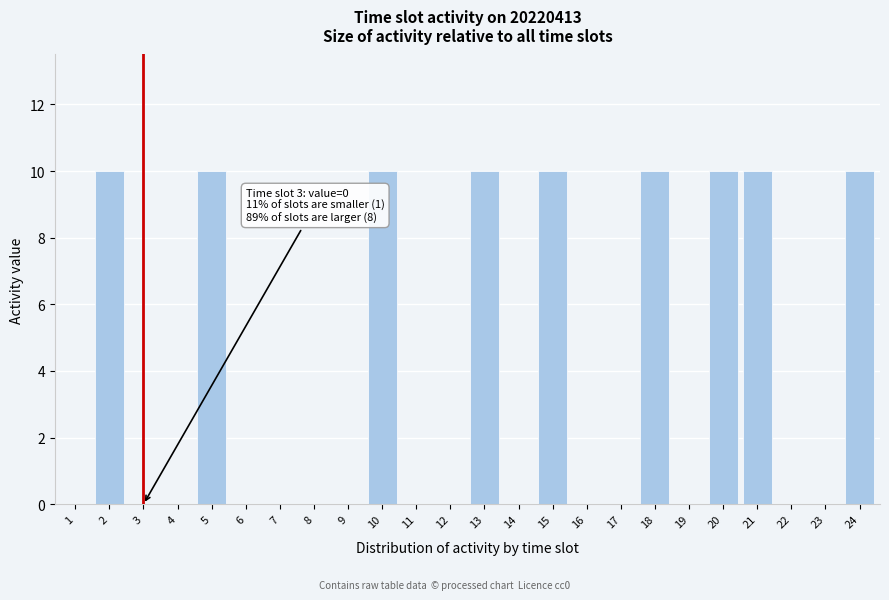

Reading left to right, extract all data points from this chart.

1=0	2=10	3=0	4=0	5=10	6=0	7=0	8=0	9=0	10=10	11=0	12=0	13=10	14=0	15=10	16=0	17=0	18=10	19=0	20=10	21=10	22=0	23=0	24=10